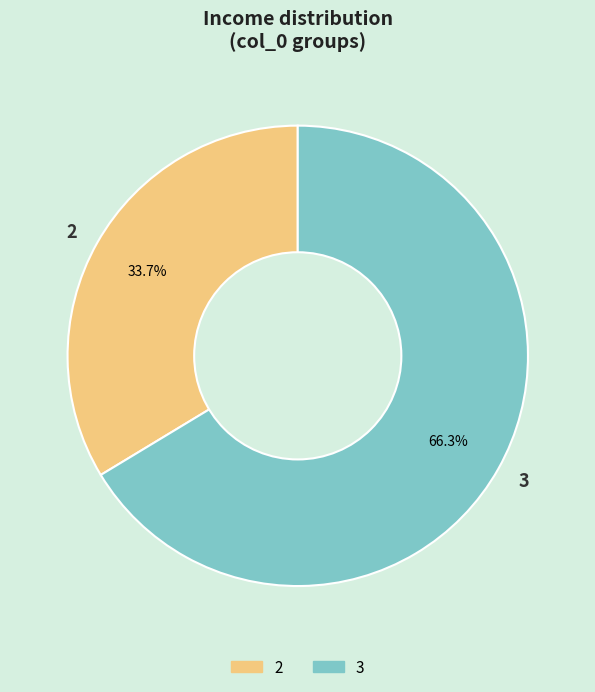

Is 2 the majority of the pie?

No